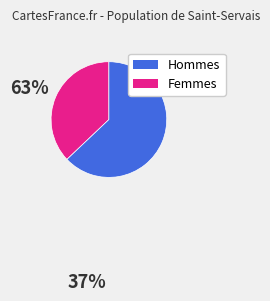

Does any single category account for the majority?

Yes